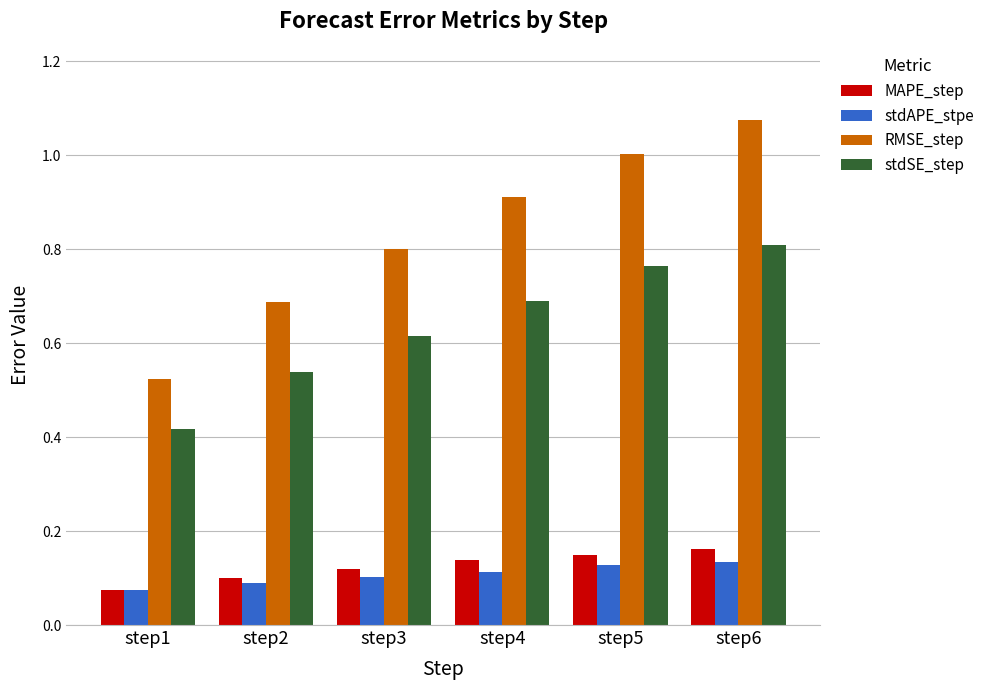

At which category does the chart reach its peak across all series?

step6